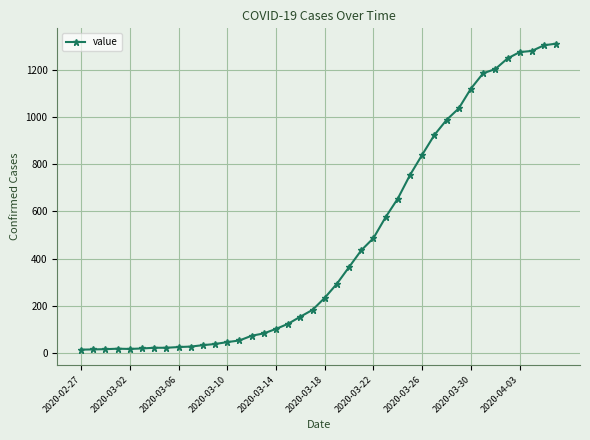

What is the difference between the maximum and second lowest values?

1299